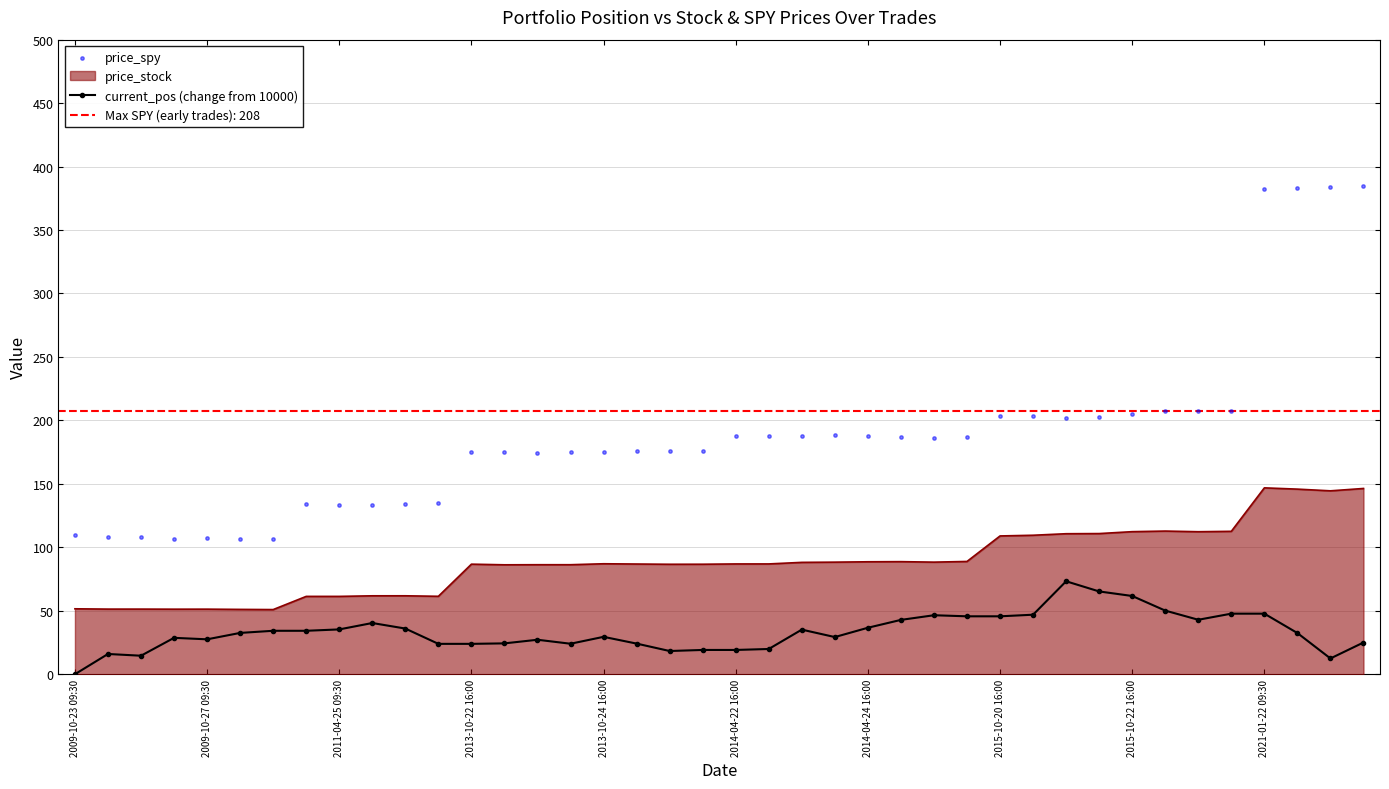

At how many categories does at least one series exceed 61?

40